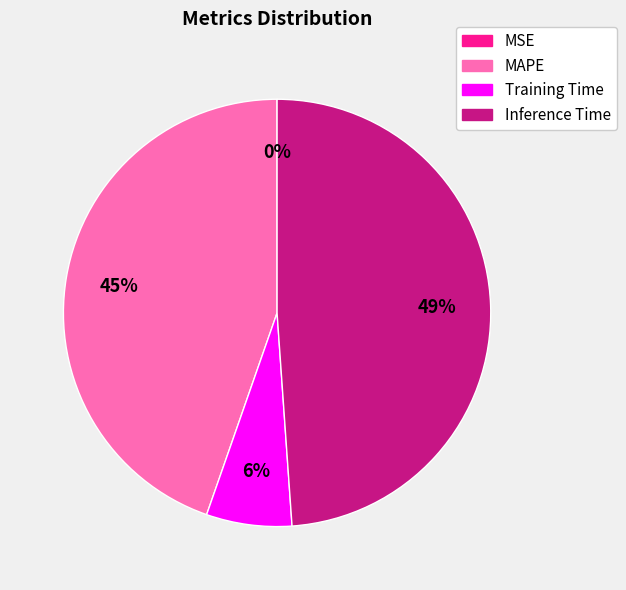

What percentage is the MAPE slice, to the nearest percent?

45%